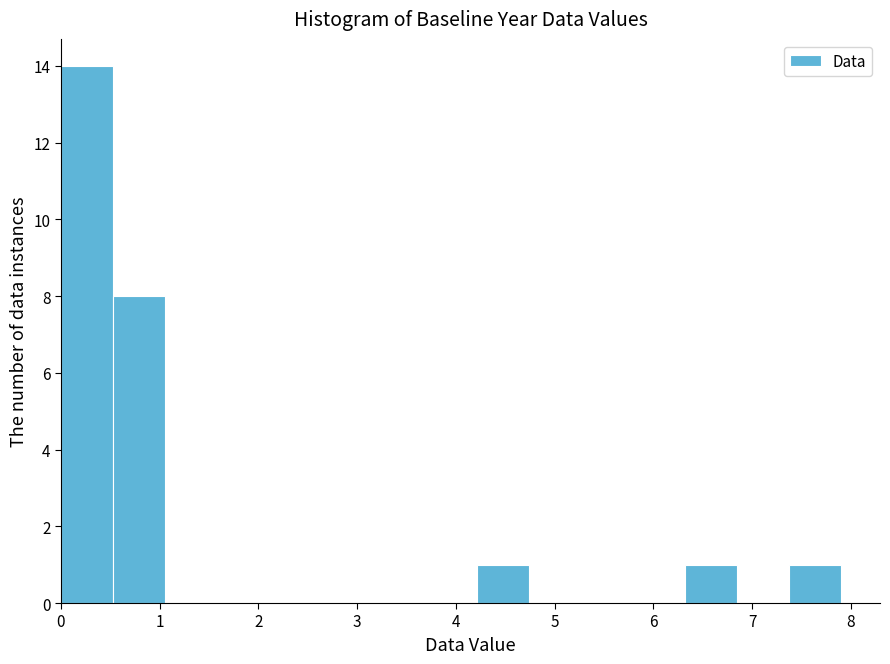

Which range on the x-axis has the tallest bar?

0.0 to 0.5